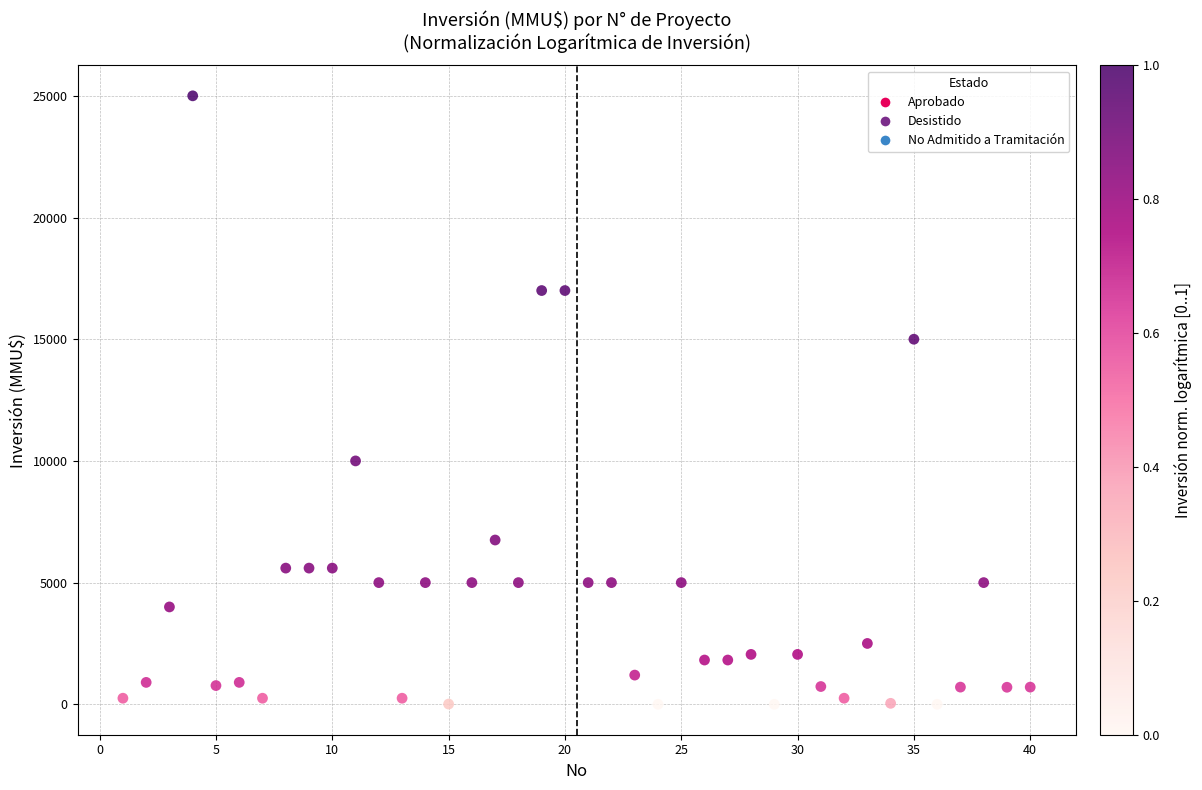

What is the range of Y values (max minus min)?

25000